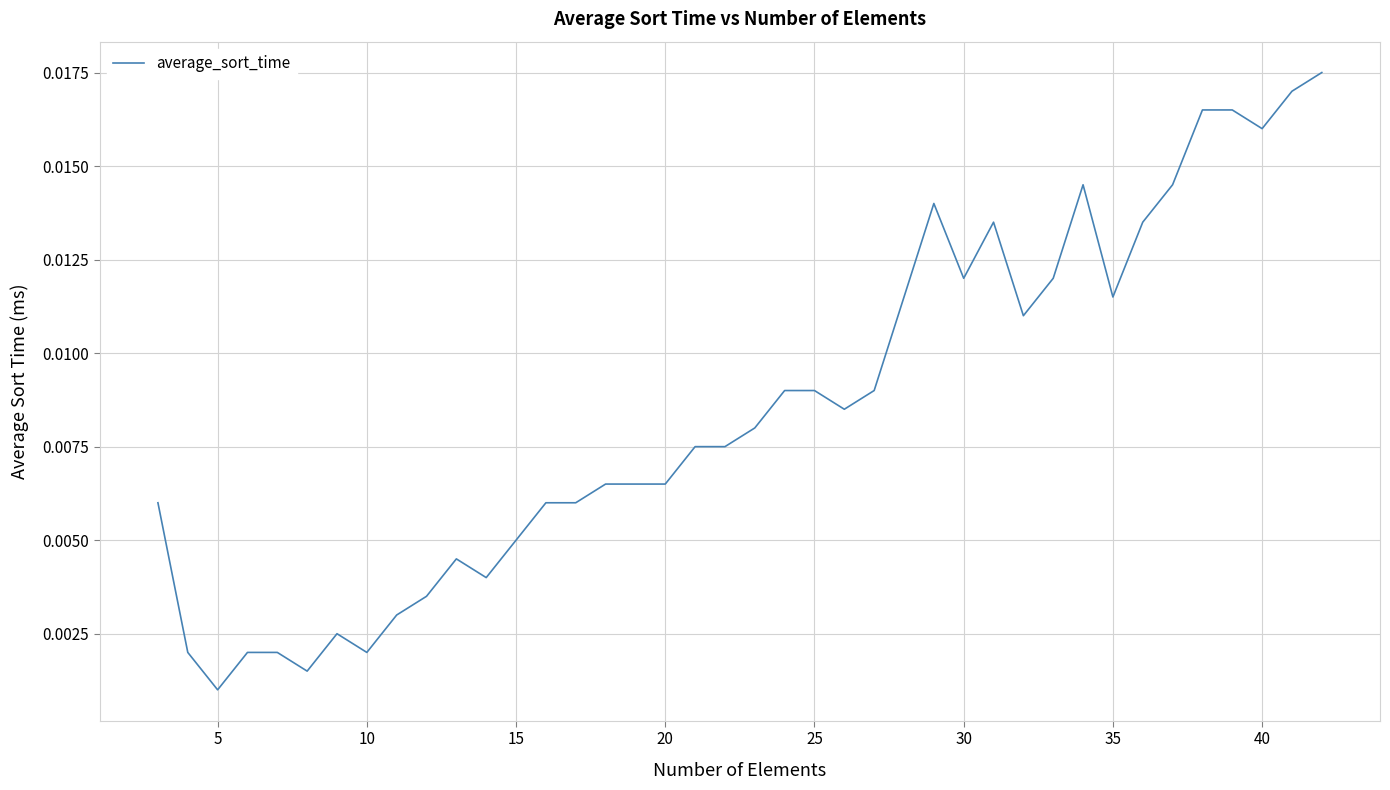

At which label is the value closest to 0?

5